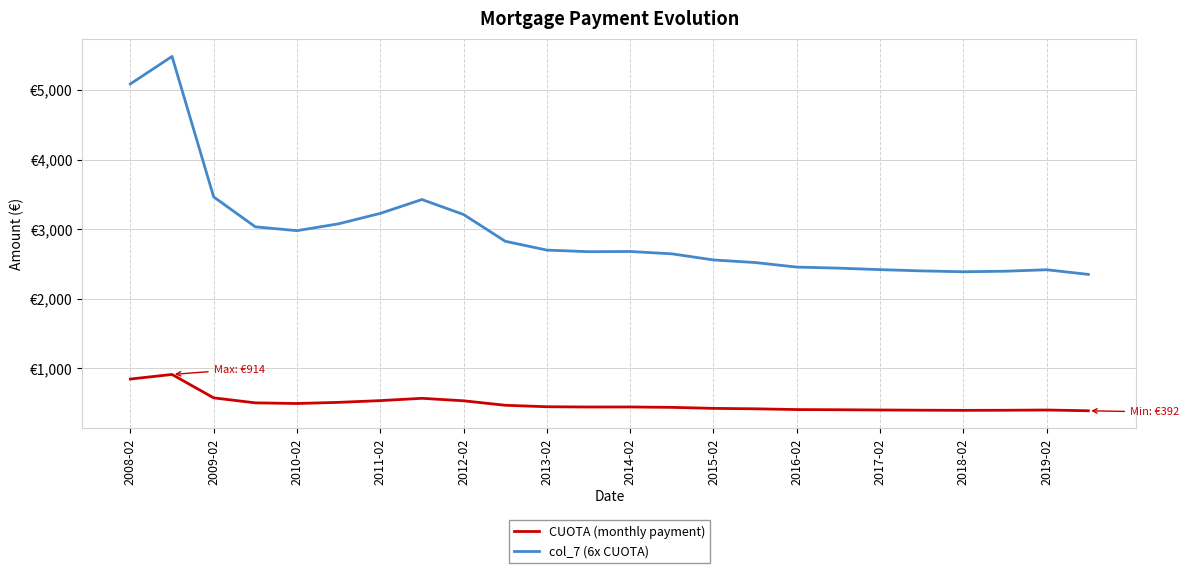

What are all the series names shown in the legend?

CUOTA (monthly payment), col_7 (6x CUOTA)